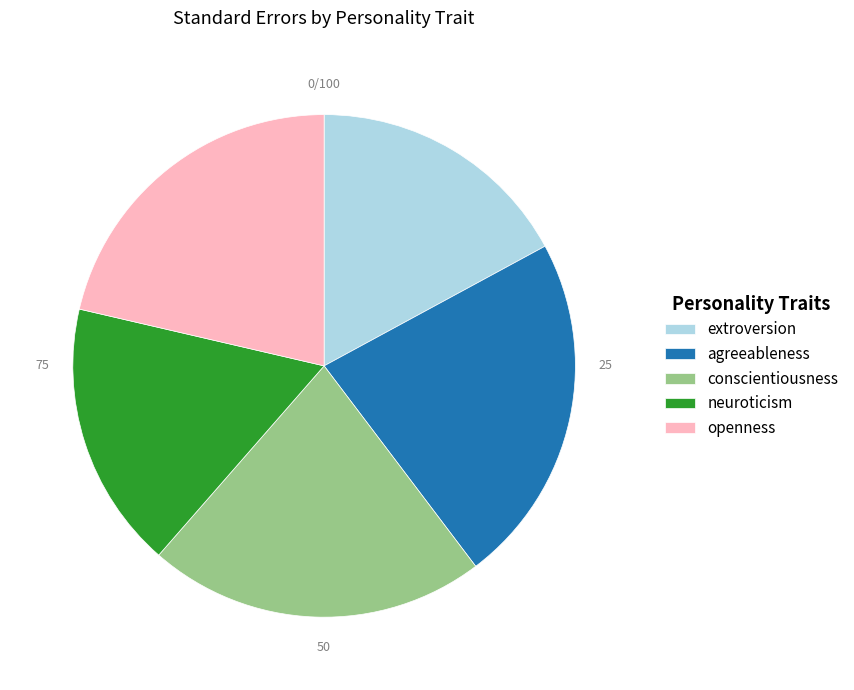

Which category has the biggest portion of the pie?

agreeableness